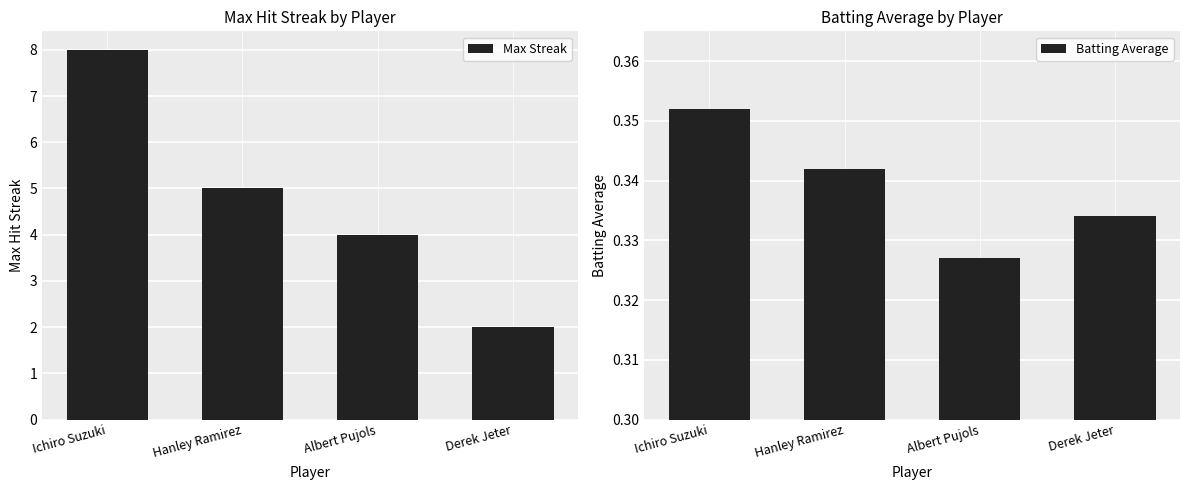

At how many categories does at least one series exceed 0?

4